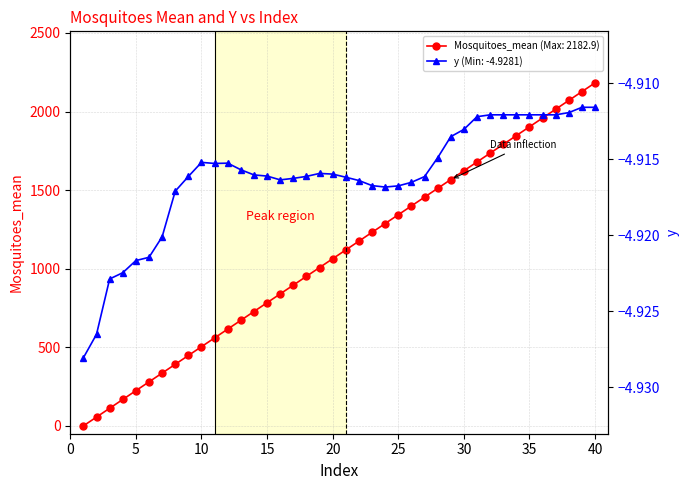

Rank the series by their maximum value, from highest to lowest.

Mosquitoes_mean, y